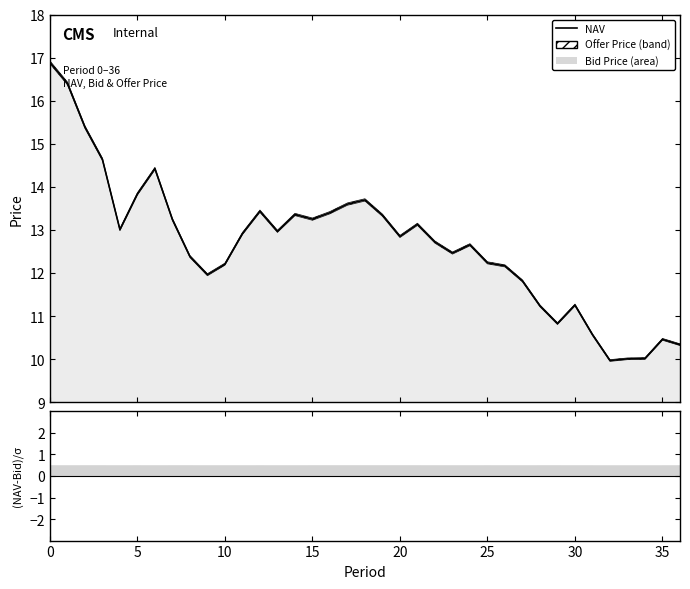

True or false: the data shows 4.8 at 23.

False